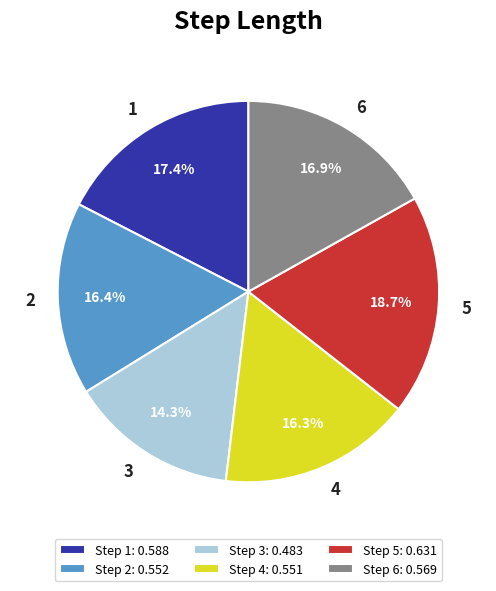

Which has a higher value, 2 or 5?

5